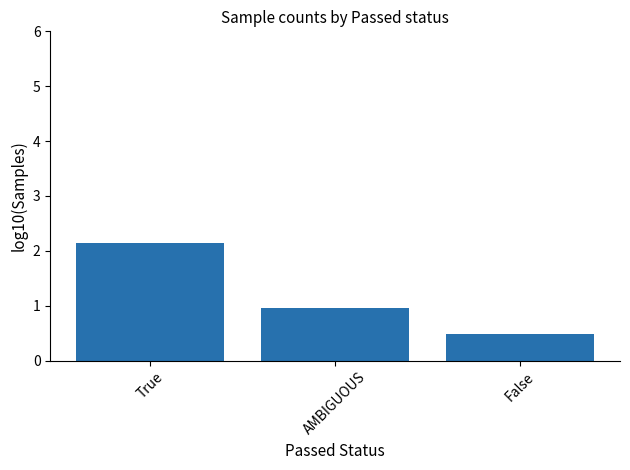

Rank the categories by value from lowest to highest.

False, AMBIGUOUS, True